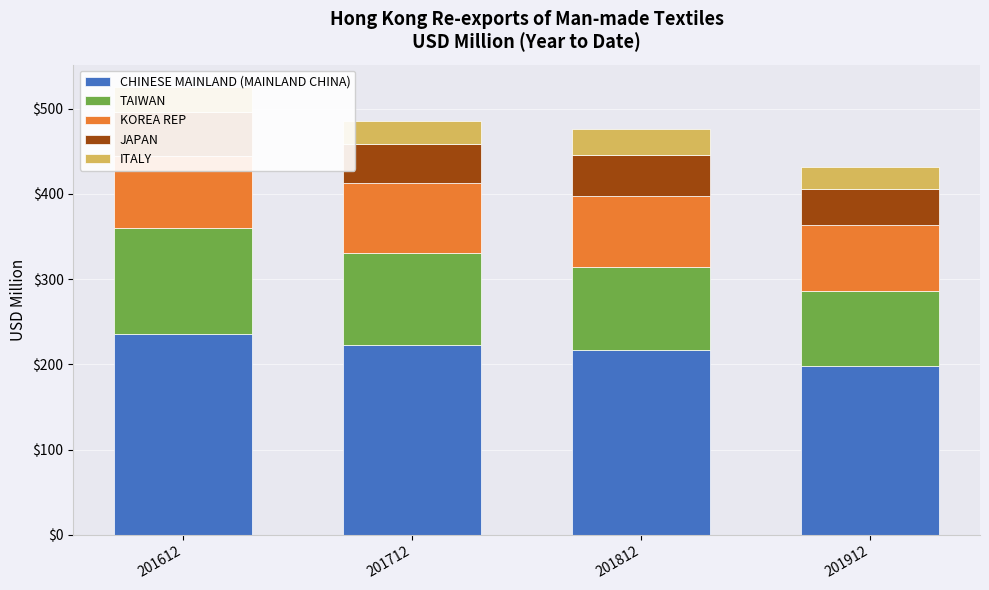

At 201712, list the series in order from smallest to largest.

ITALY, JAPAN, KOREA REP, TAIWAN, CHINESE MAINLAND (MAINLAND CHINA)